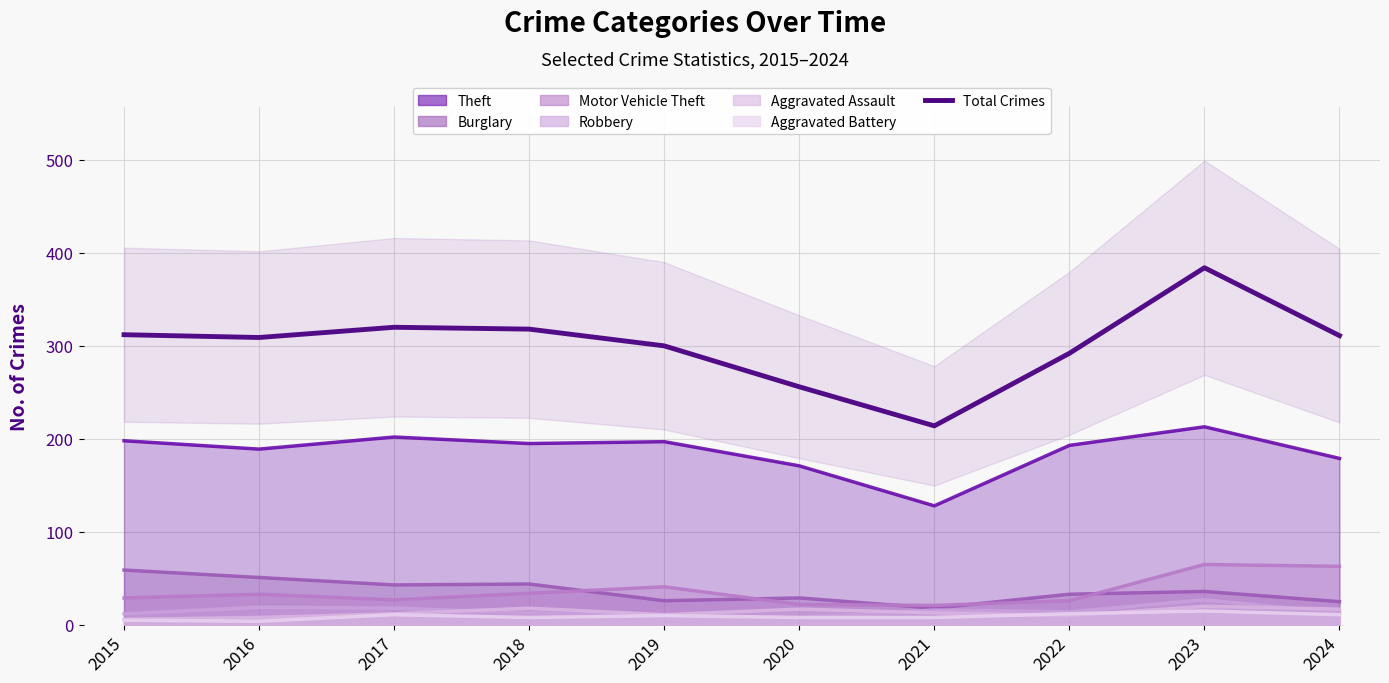

What is the maximum value shown in the chart?

384